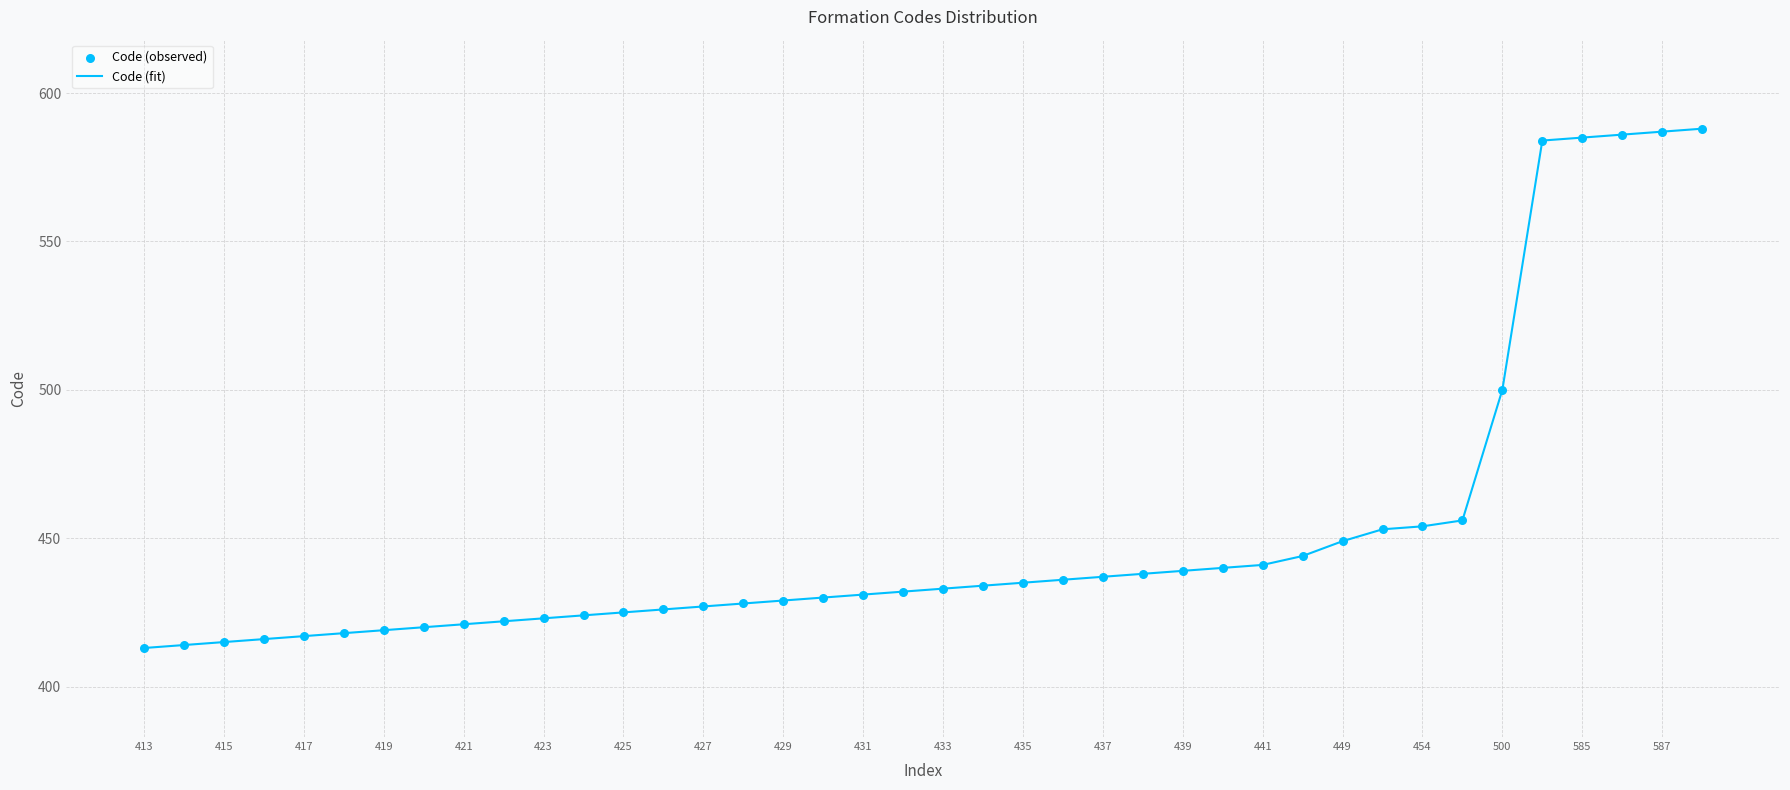

What is the difference between the maximum and minimum values?

175